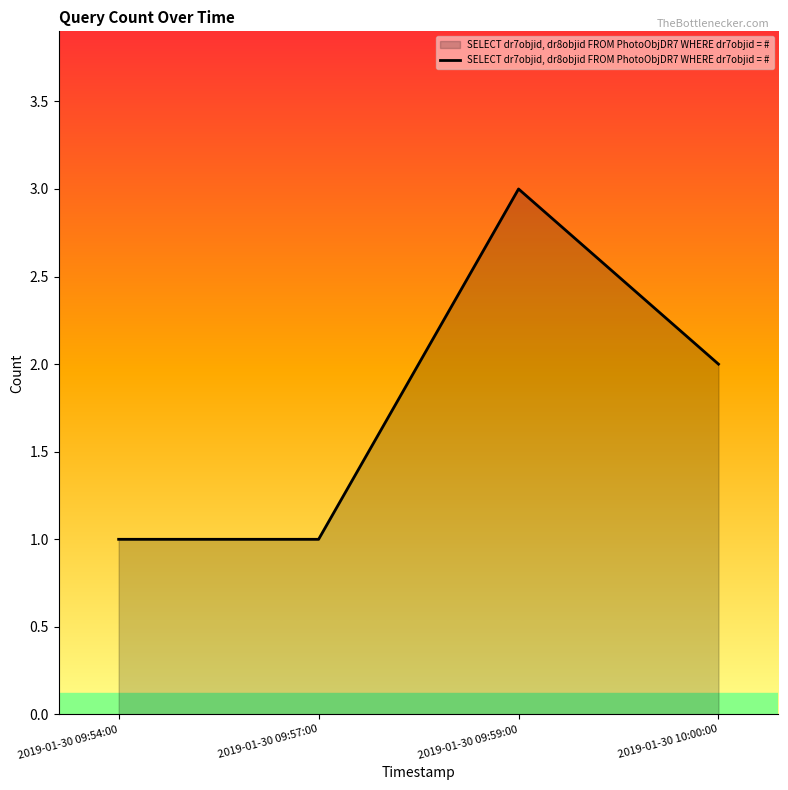

How many lines are shown in the chart?

1